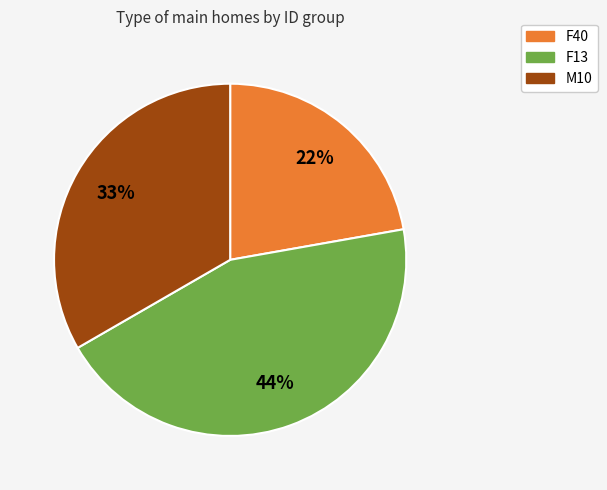

Does any single category account for the majority?

No